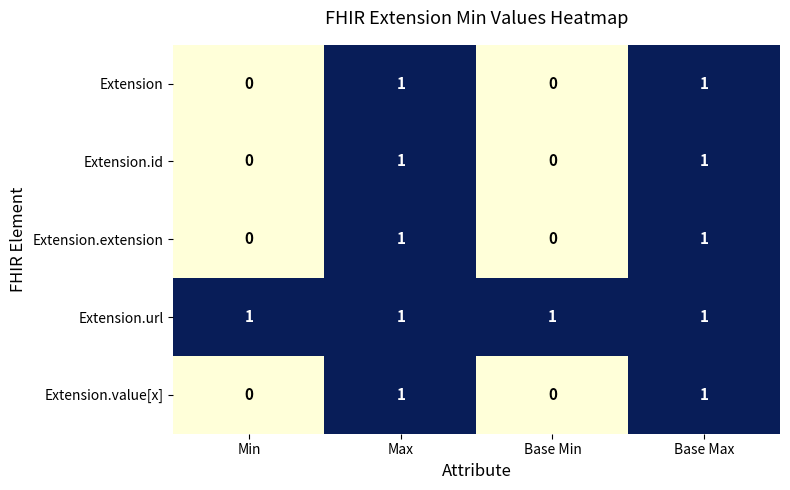

What is the sum of all Extension.url values?

4